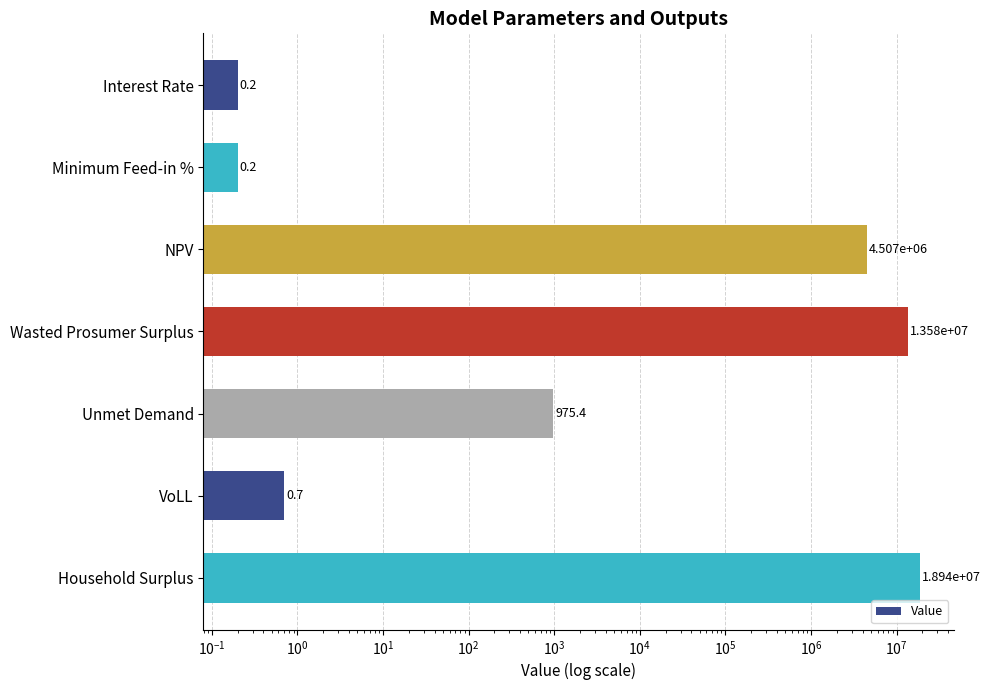

Reading left to right, what are all the values shown in this chart?

0.2	0.2	4506921.6	13577291.6	975.4	0.7	18938949.1